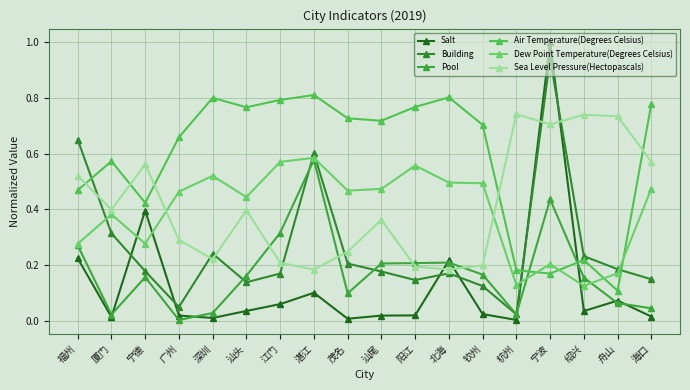

How many times do Air Temperature(Degrees Celsius) and Pool cross each other?

2